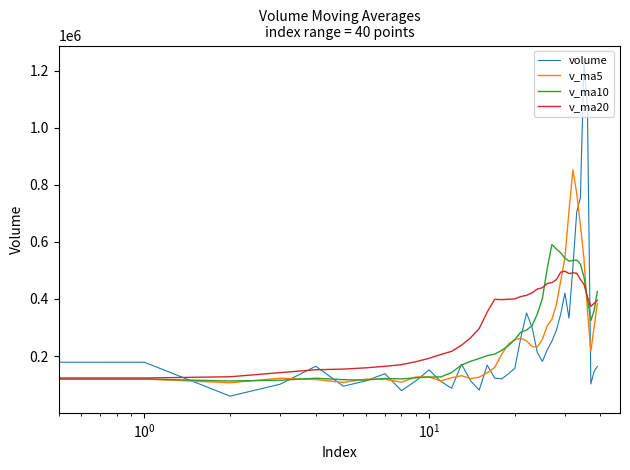

Which series has the largest range (max minus min)?

volume